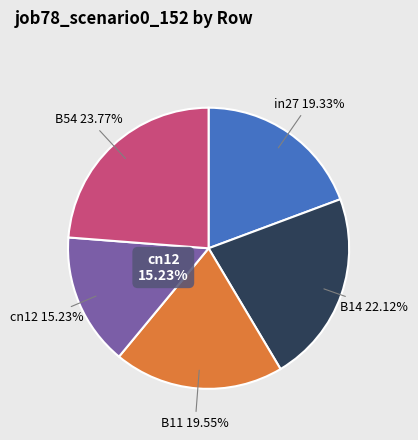

Is there any slice that represents more than half of the pie?

No